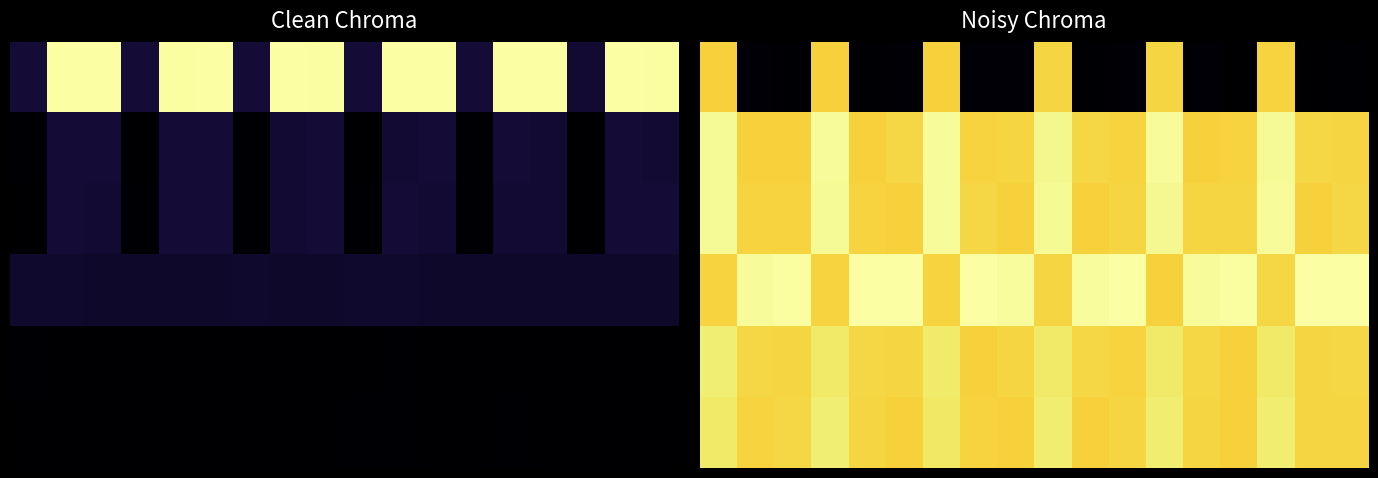

The 5 series shows 0.9 at 8. True or false?

True